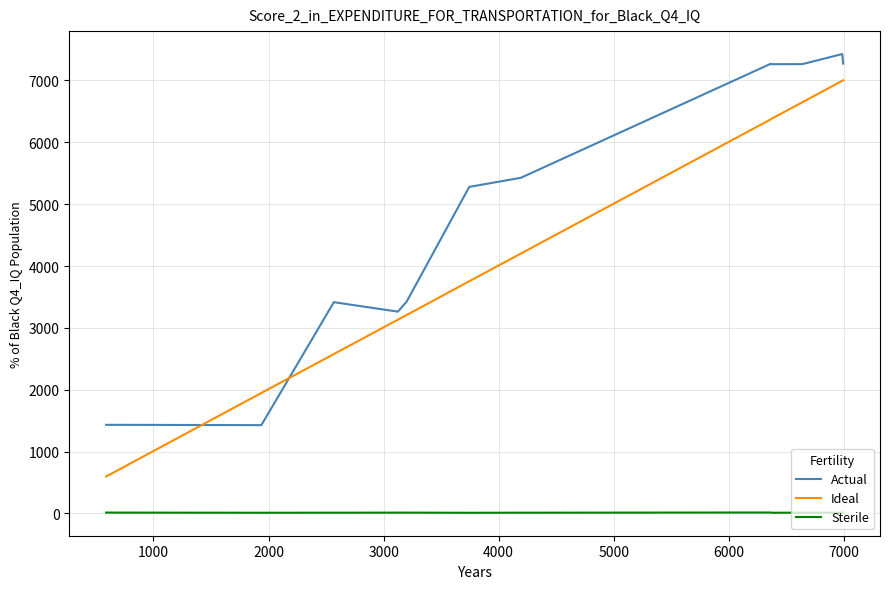

Which series has the largest total across all categories?

Actual